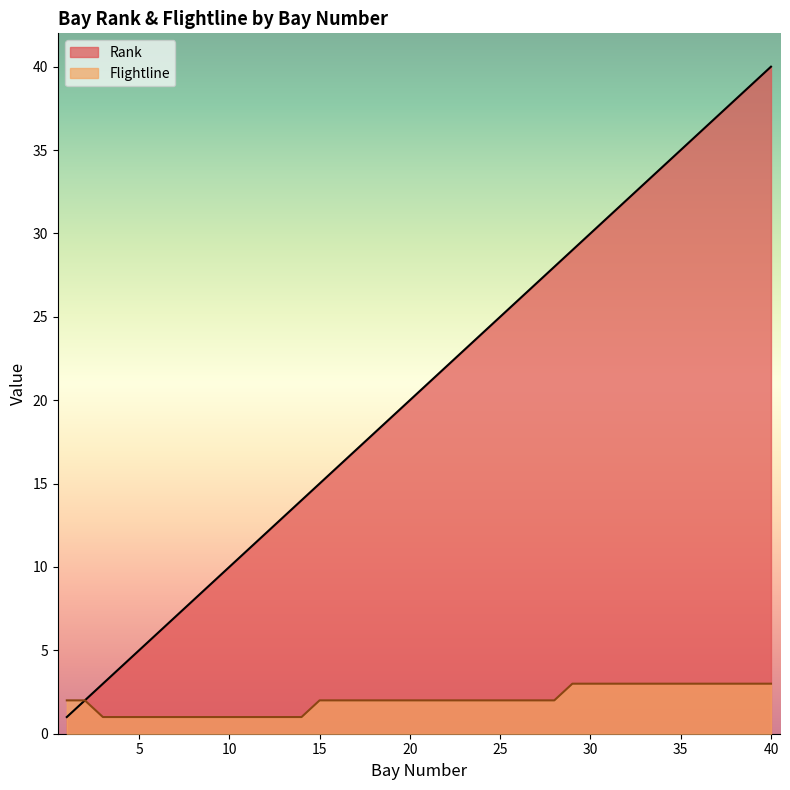

Rank the series at 10 from highest to lowest value.

Rank, Flightline